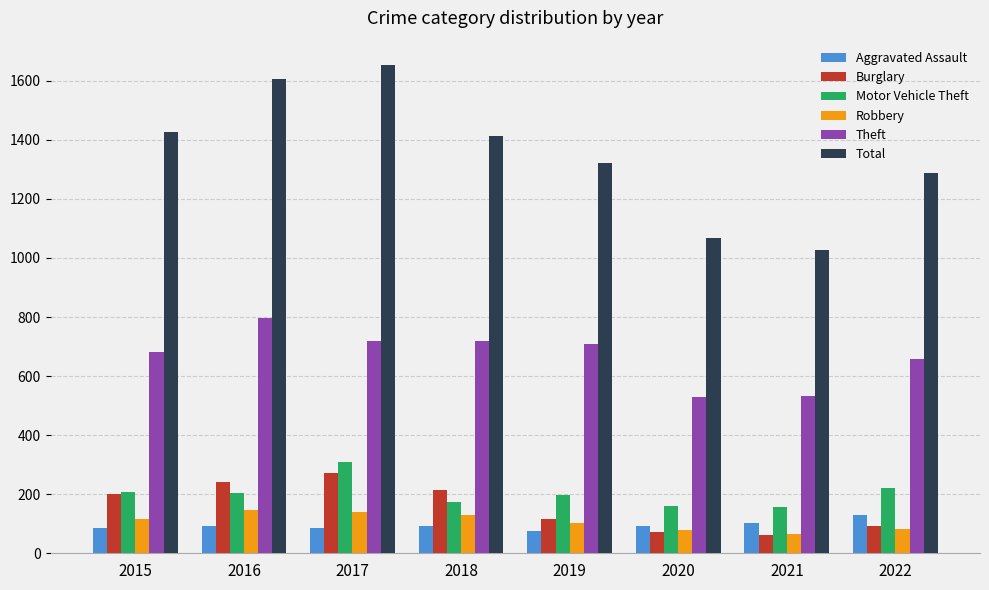

What is the value of the Total bar at the 1st from the left?

1428